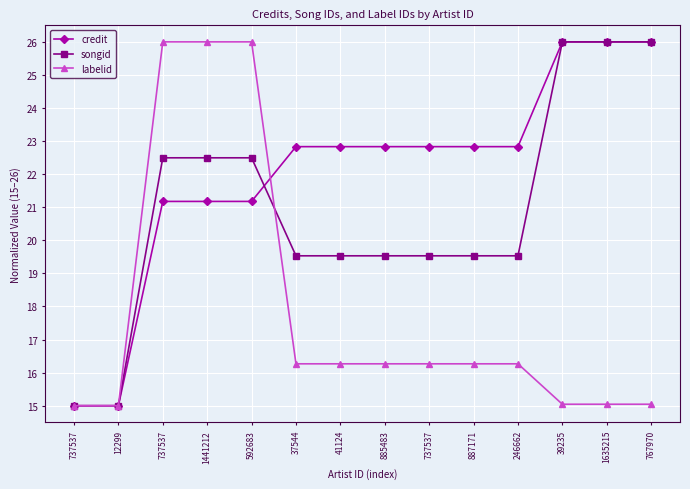

How many data points does each series have?

14